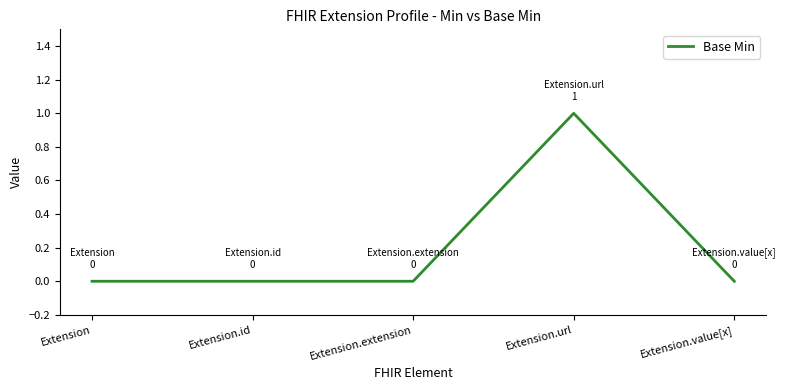

At which category does the chart reach its peak across all series?

Extension.url